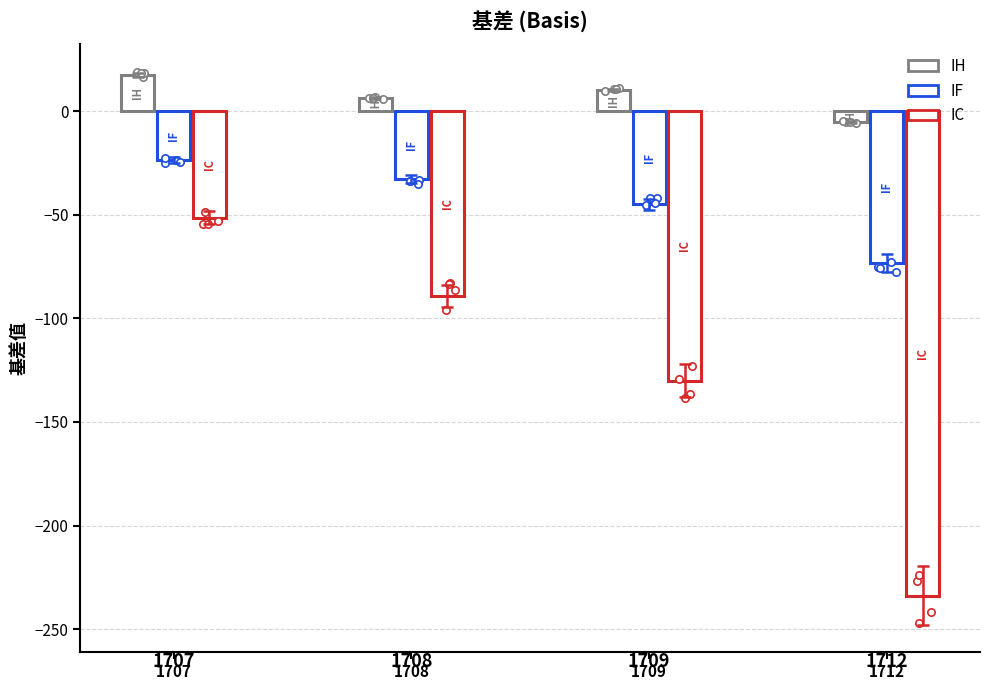

At which category is the sum across all series the highest?

1707